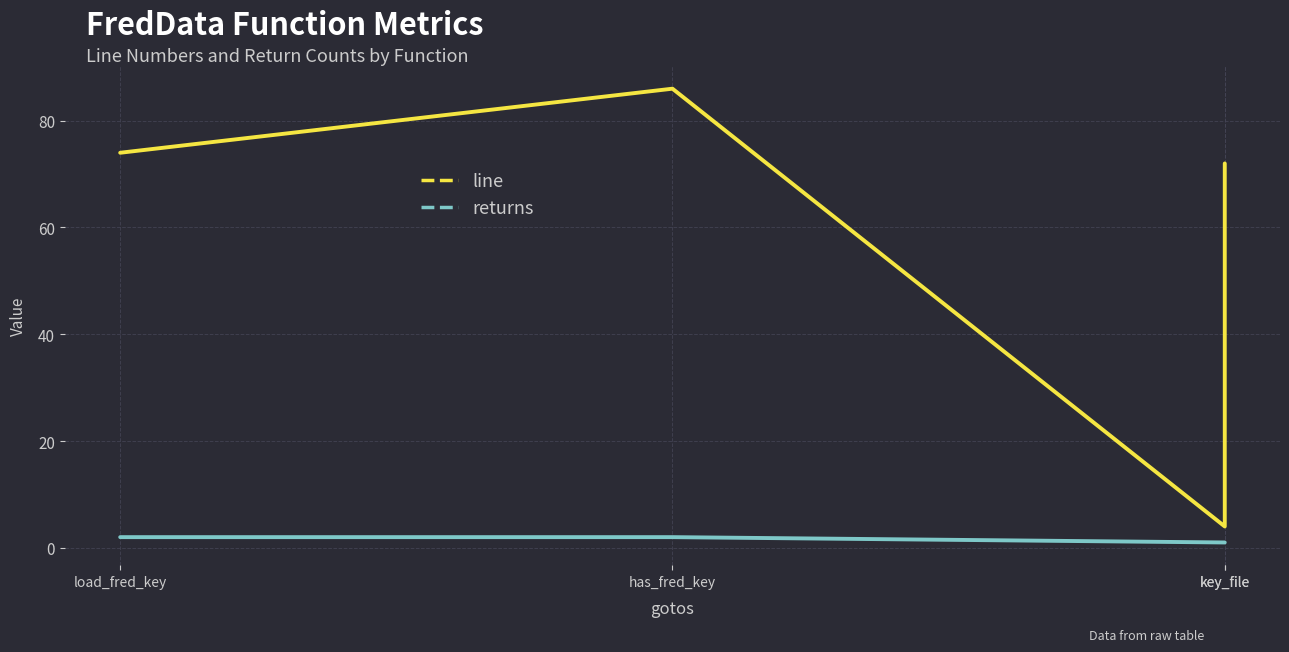

What is the smallest value displayed?

1